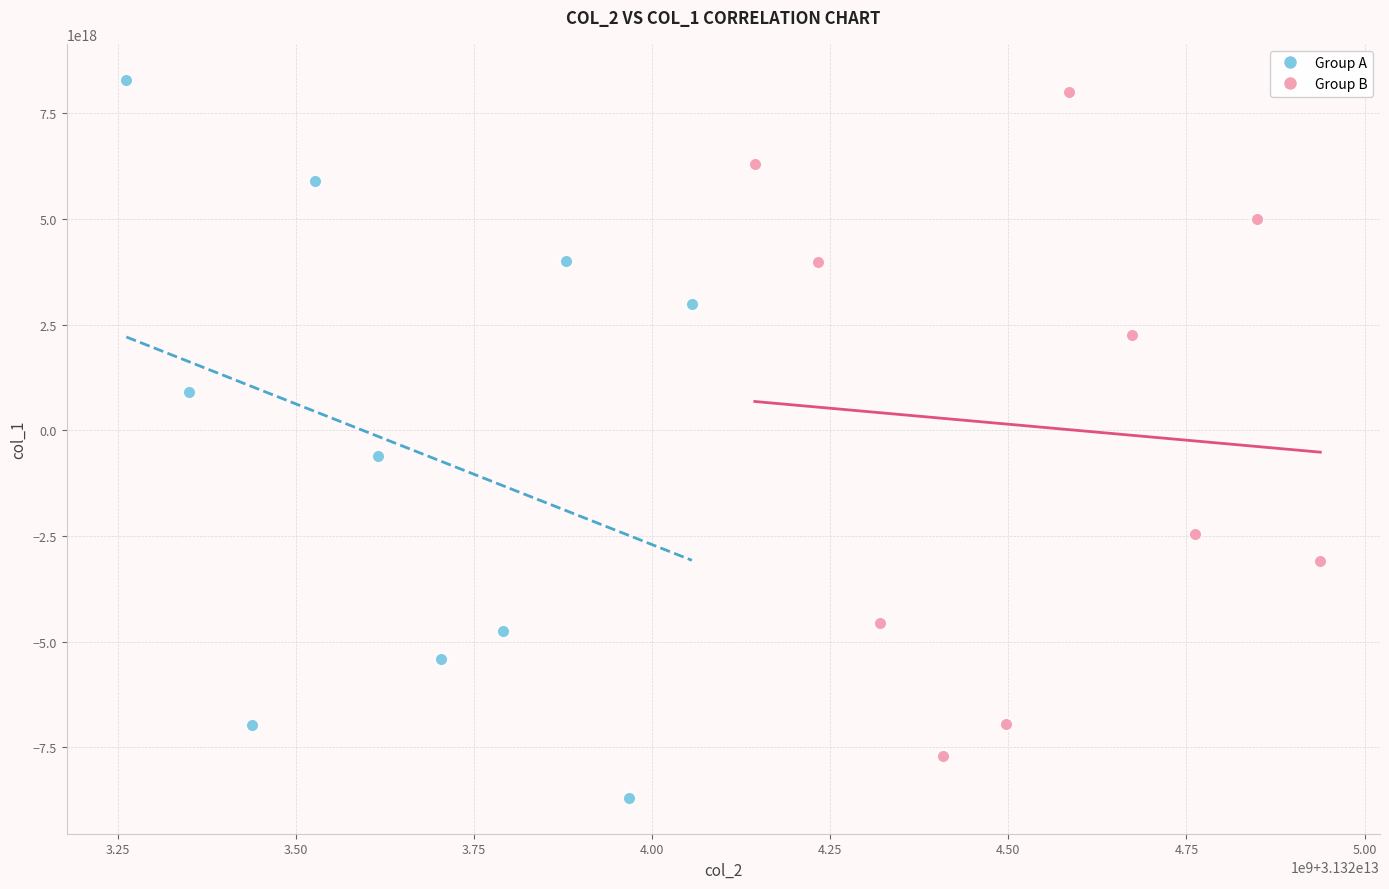

Which series has the widest spread of Y values?

Group A